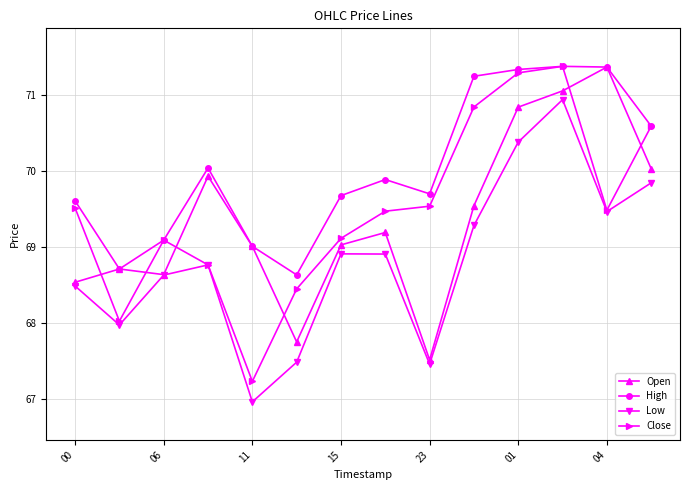

At how many categories does at least one series exceed 70?

6